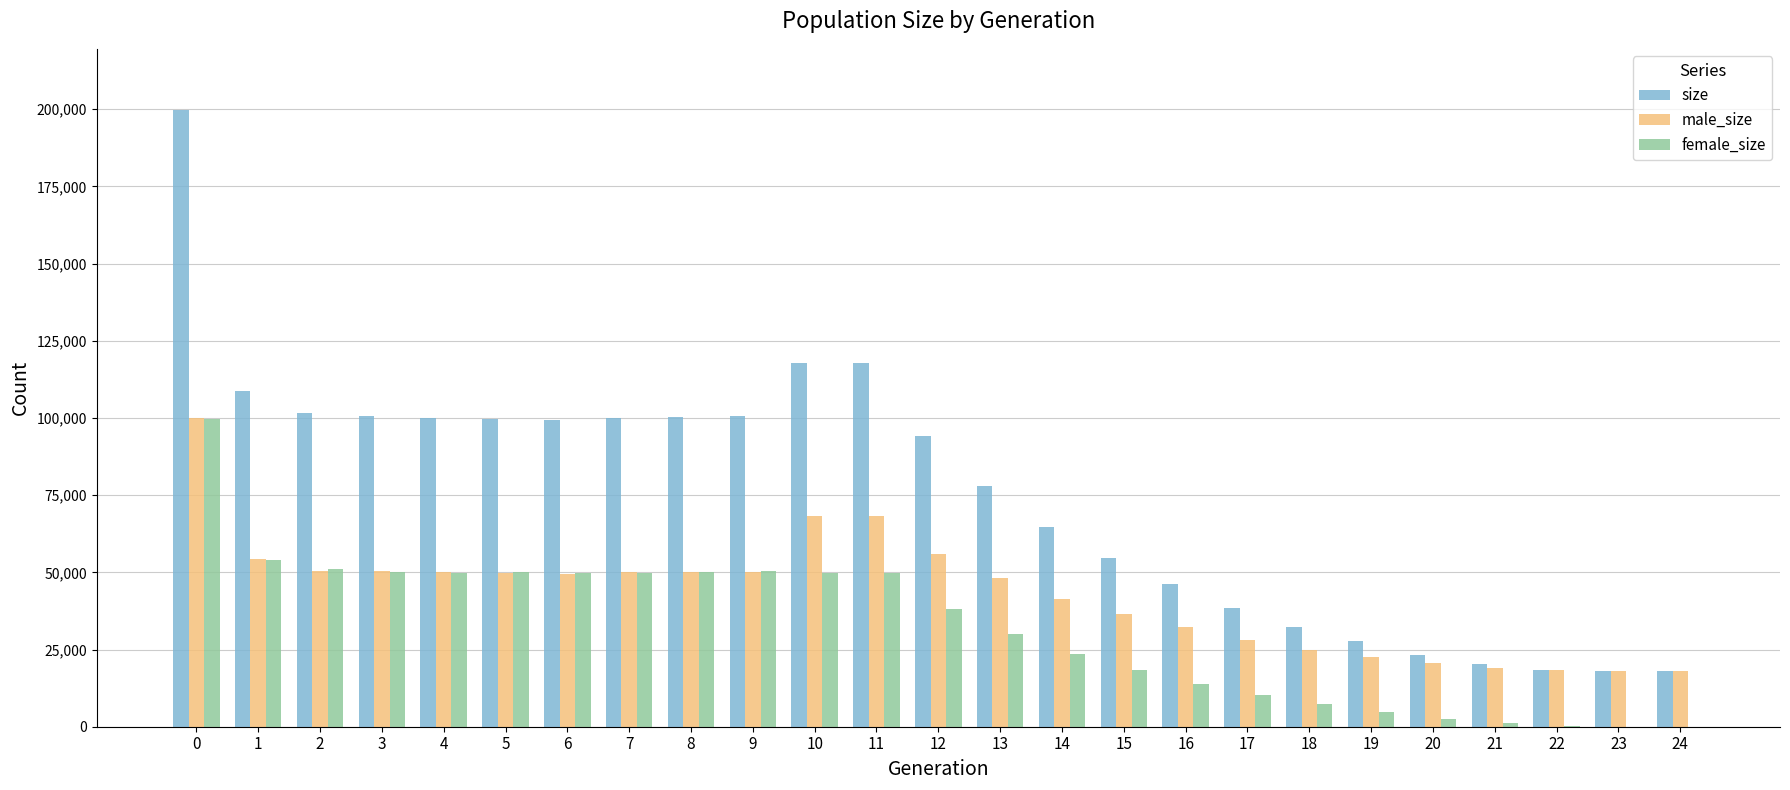

Is it true that female_size equals 133991 at 0?

False